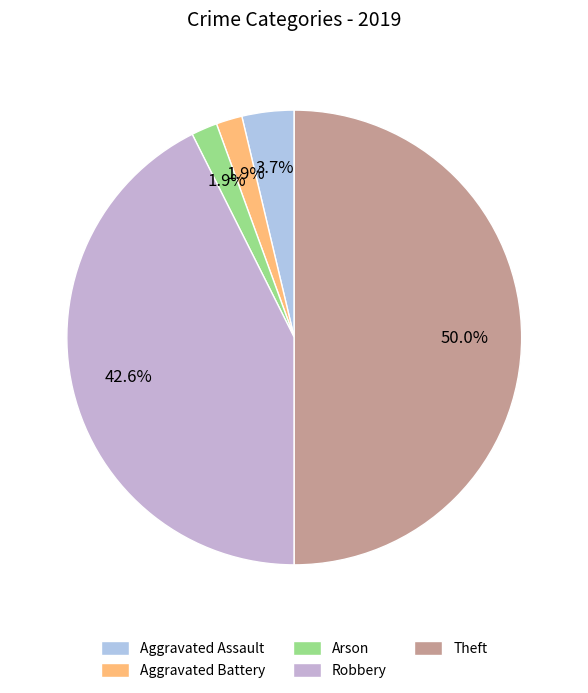

Which has a higher value, Arson or Robbery?

Robbery